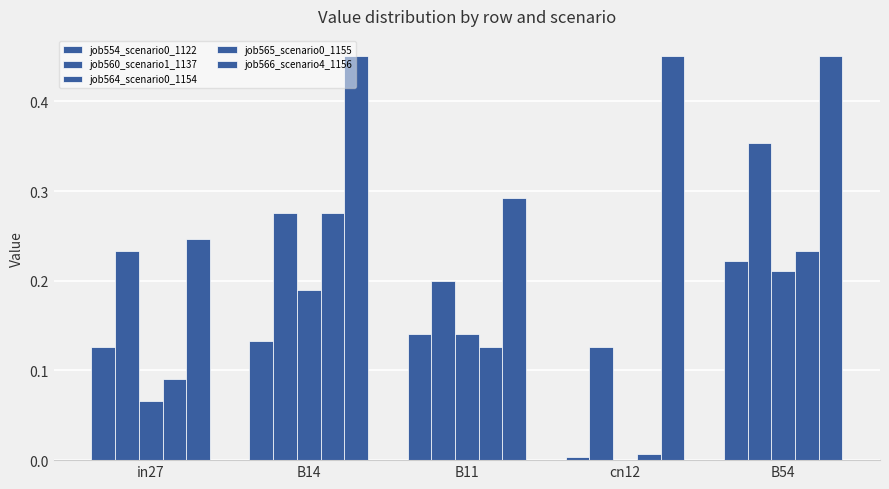

How many groups of bars are there?

5